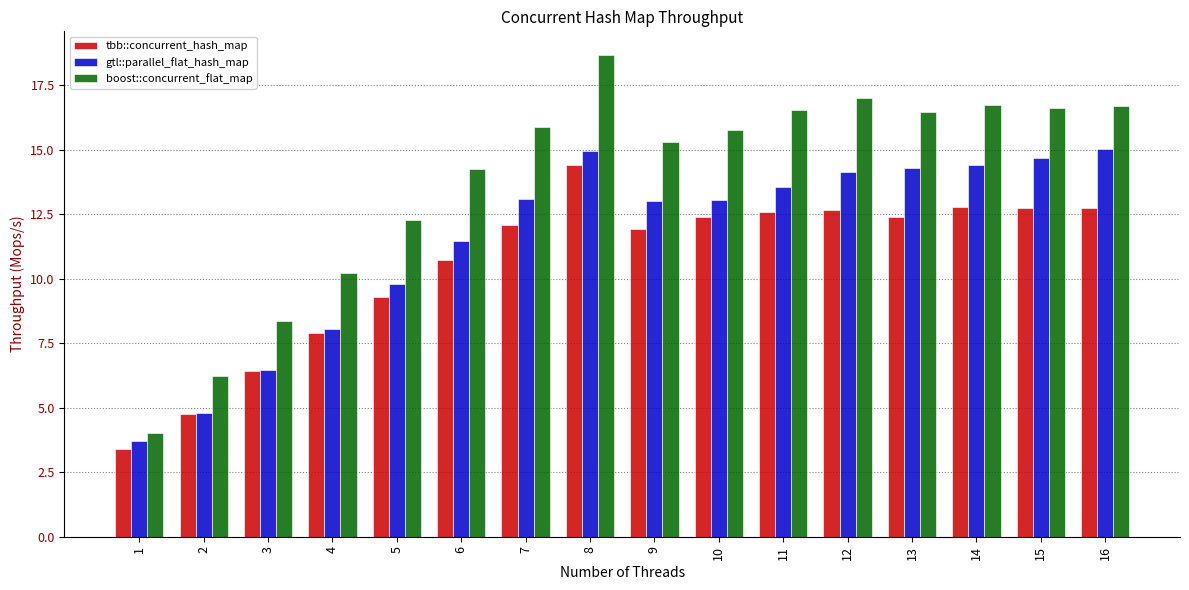

Does the chart contain any negative values?

No